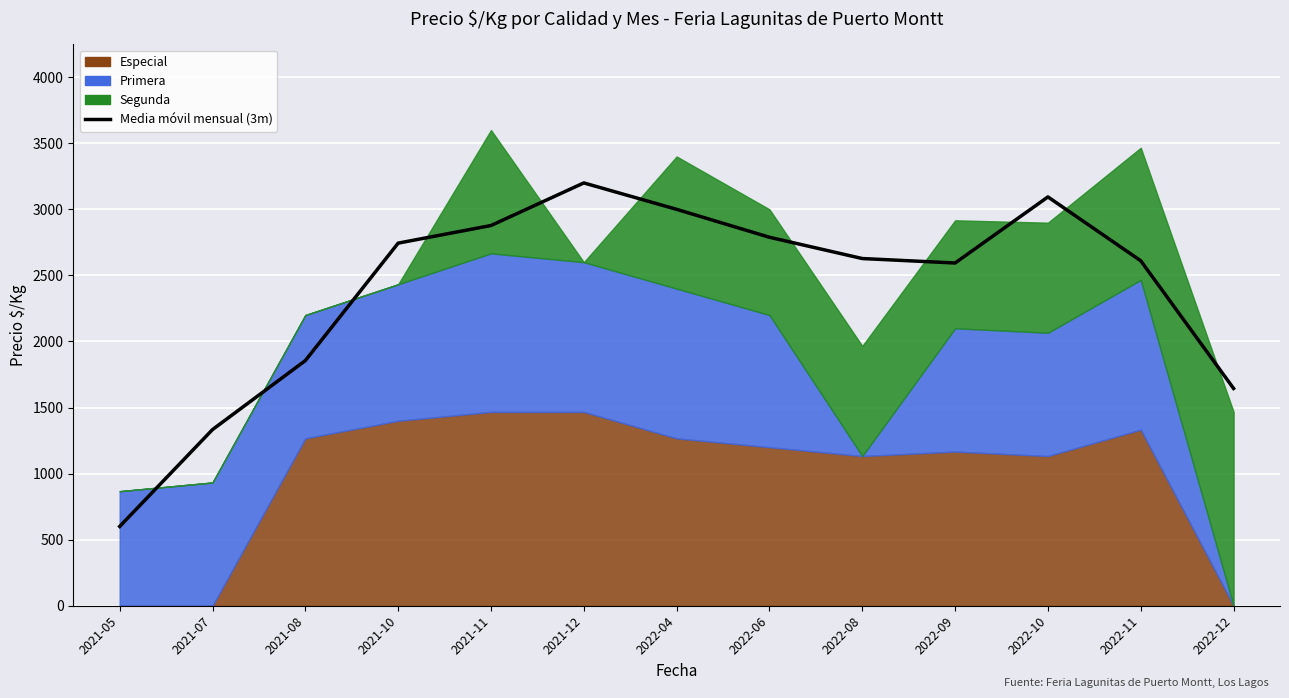

Reading left to right, transcribe all the data shown in this chart.

2021-05=600.0	2021-07=1333.3	2021-08=1855.3	2021-10=2744.3	2021-11=2877.7	2021-12=3200.0	2022-04=3000.0	2022-06=2788.7	2022-08=2627.7	2022-09=2594.0	2022-10=3094.0	2022-11=2610.7	2022-12=1644.3